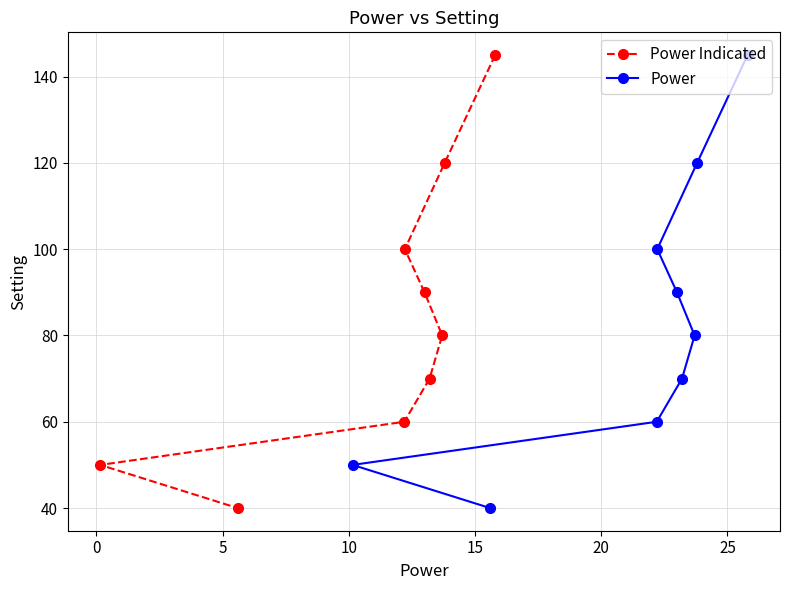

What are all the series names shown in the legend?

Power Indicated, Power